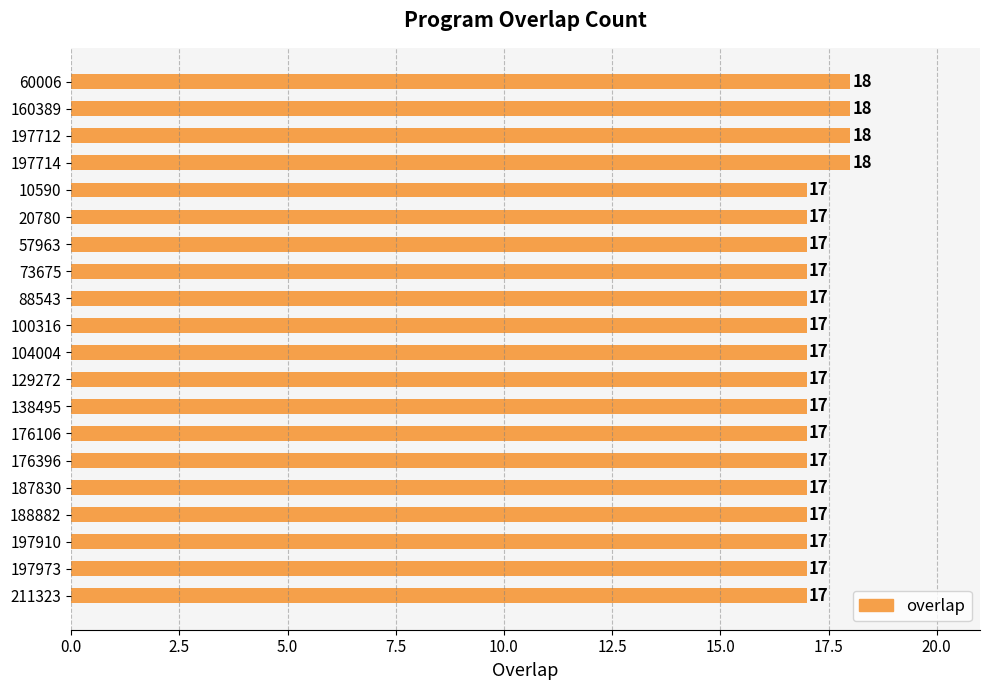

What is the smallest value displayed?

17